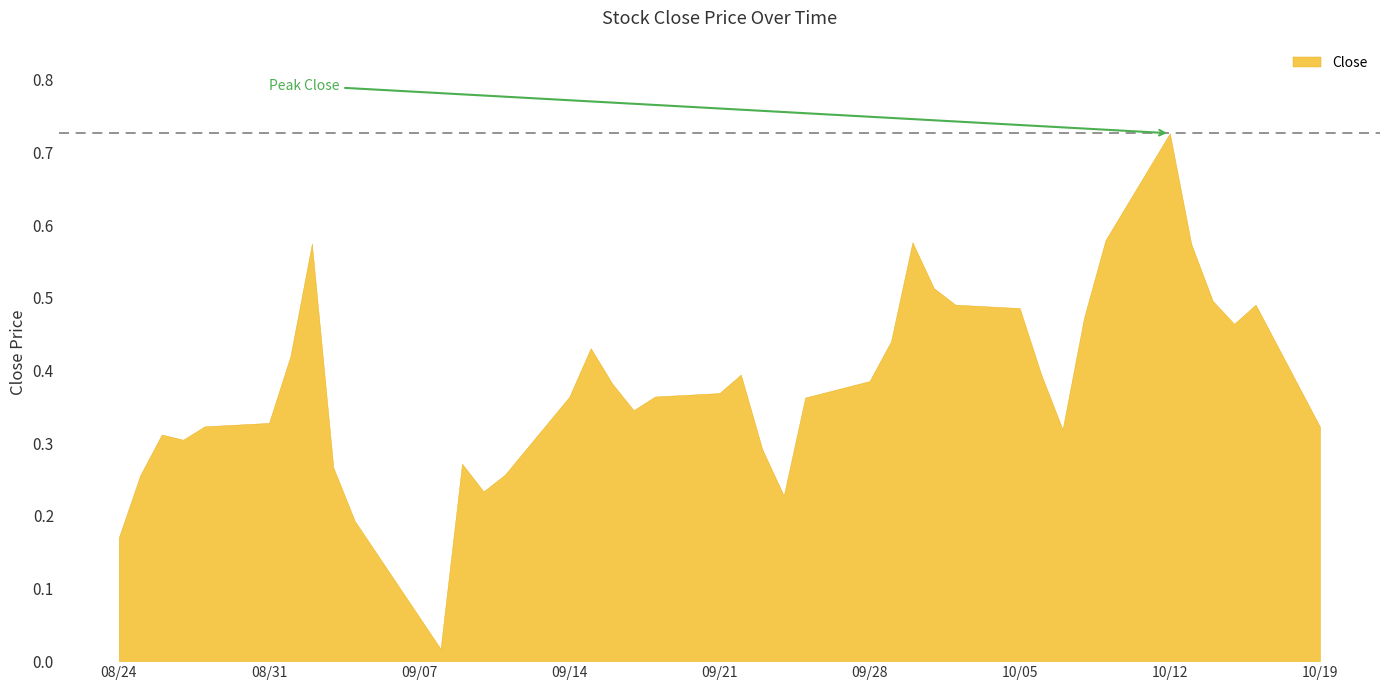

Reading left to right, what are all the values shown in this chart?

0.2	0.3	0.3	0.3	0.3	0.3	0.4	0.6	0.3	0.2	0.0	0.3	0.2	0.3	0.4	0.4	0.4	0.3	0.4	0.4	0.4	0.3	0.2	0.4	0.4	0.4	0.6	0.5	0.5	0.5	0.4	0.3	0.5	0.6	0.7	0.6	0.5	0.5	0.5	0.3